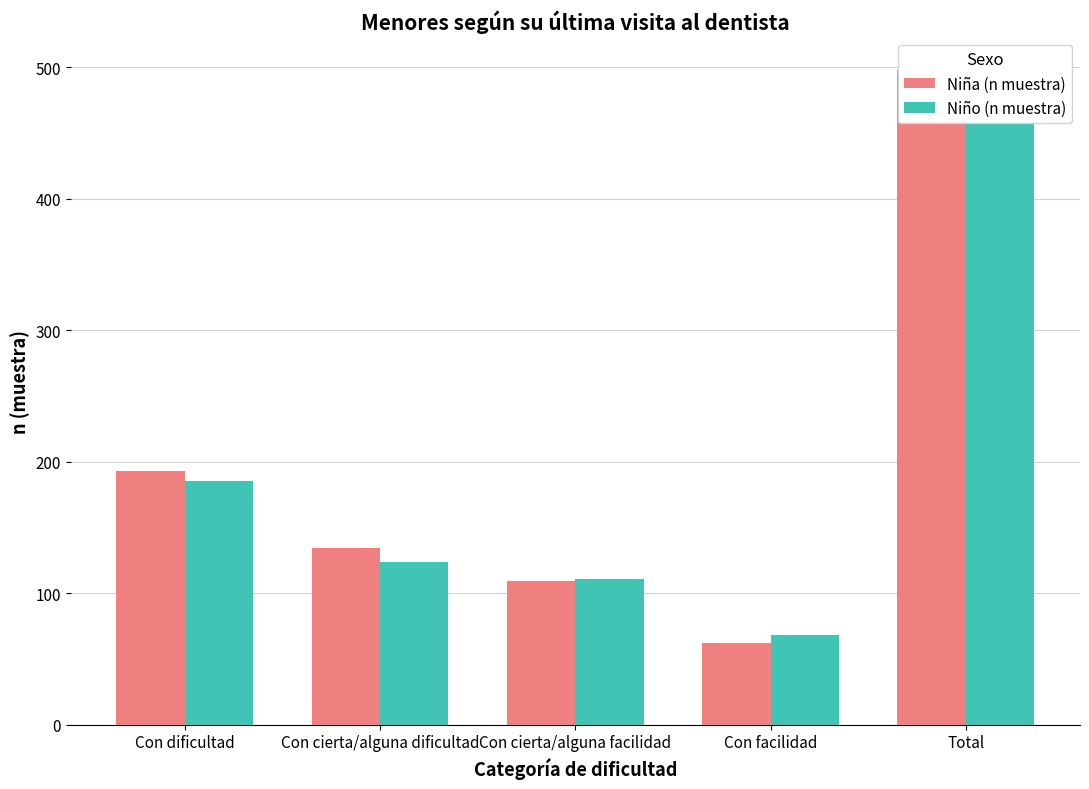

Which series changed the most between Con dificultad and Con facilidad?

Niña (n muestra)